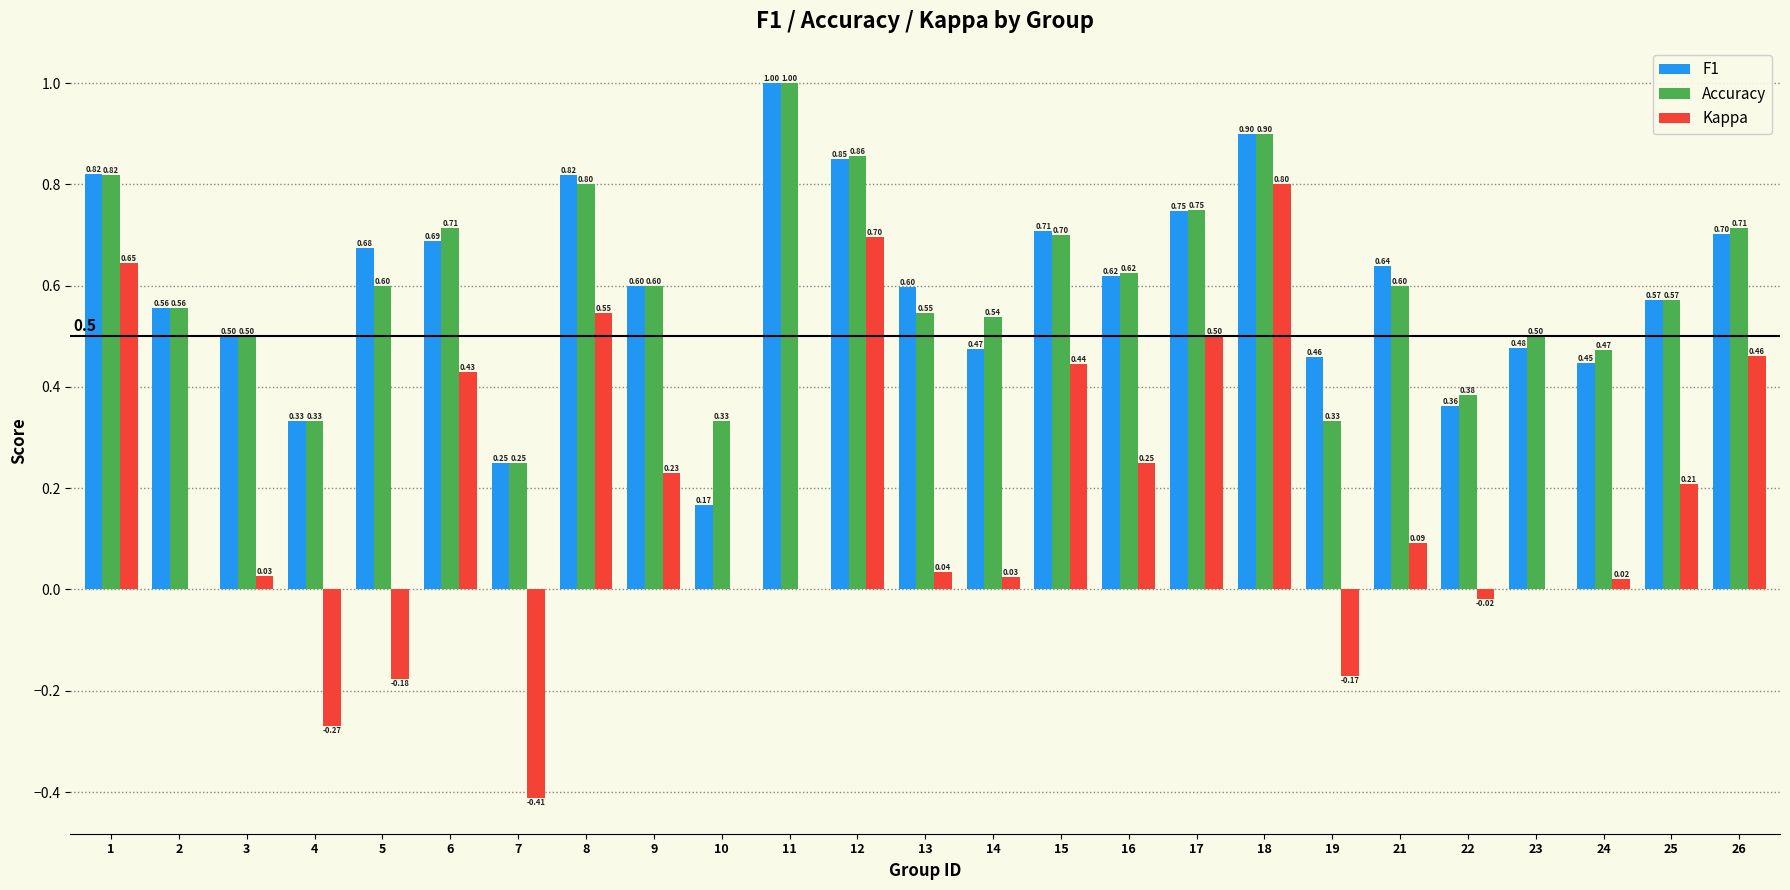

Is it true that Kappa equals -0.3 at 19?

False